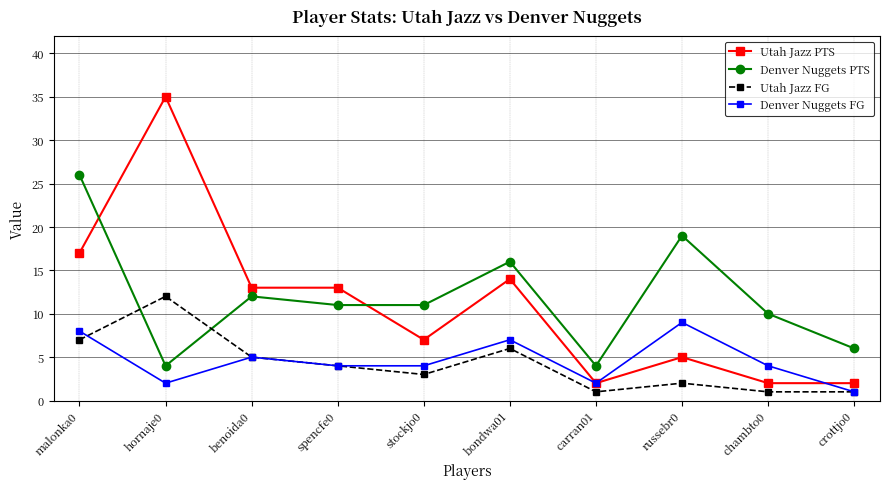

Between benoida0 and carran01, which series saw the biggest shift?

Utah Jazz PTS